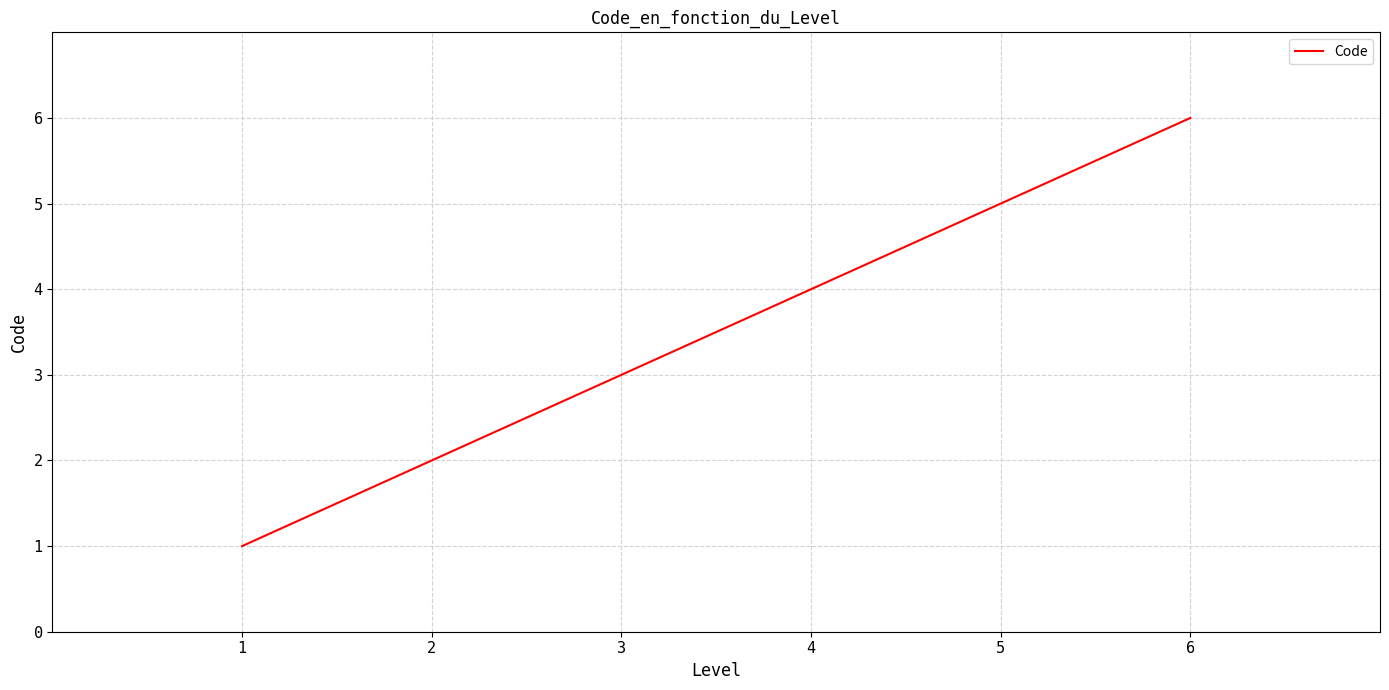

What is the sum of all values?

21